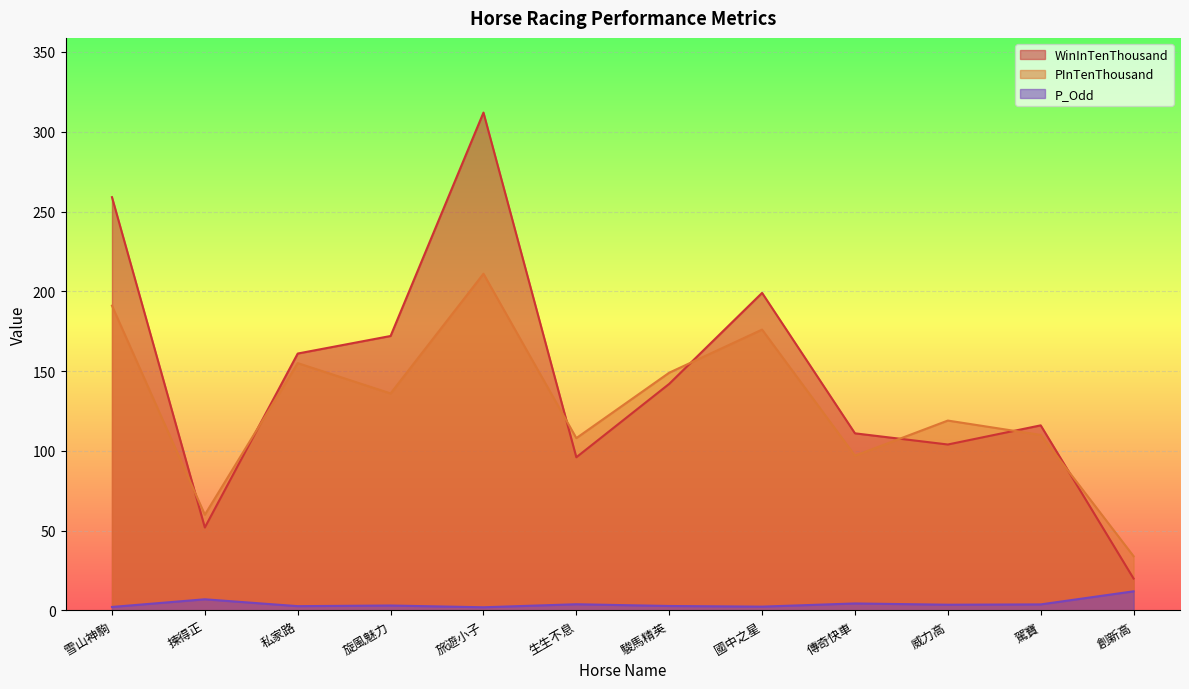

Is it true that P_Odd equals 1.3 at 生生不息?

False